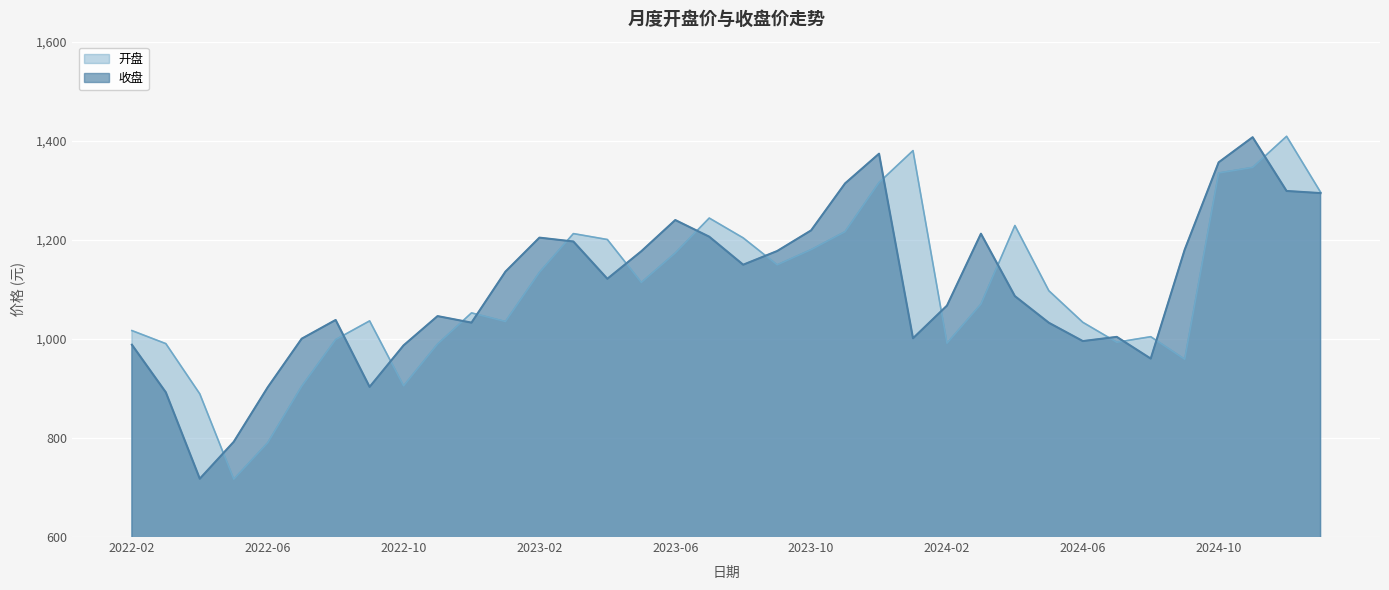

What is the average value of the 收盘 series?

1103.1